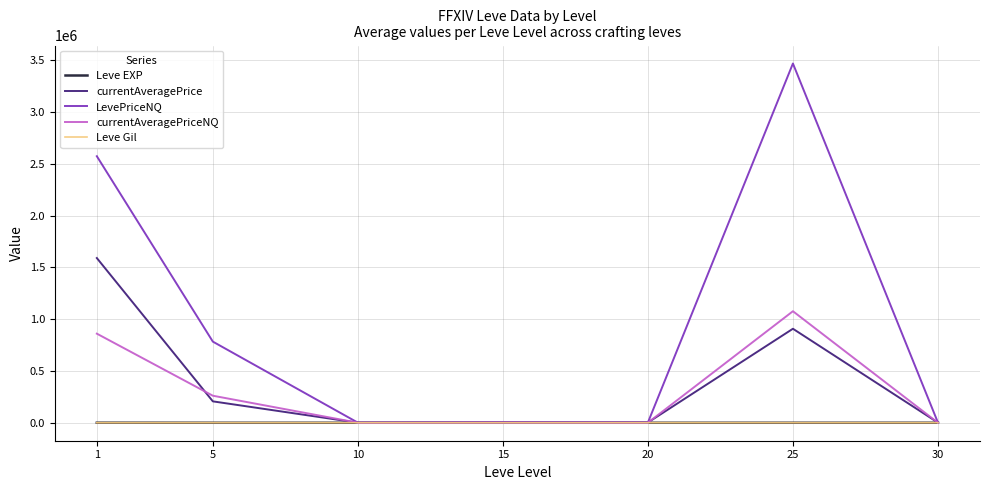

What is the greatest value displayed?

3469282.5